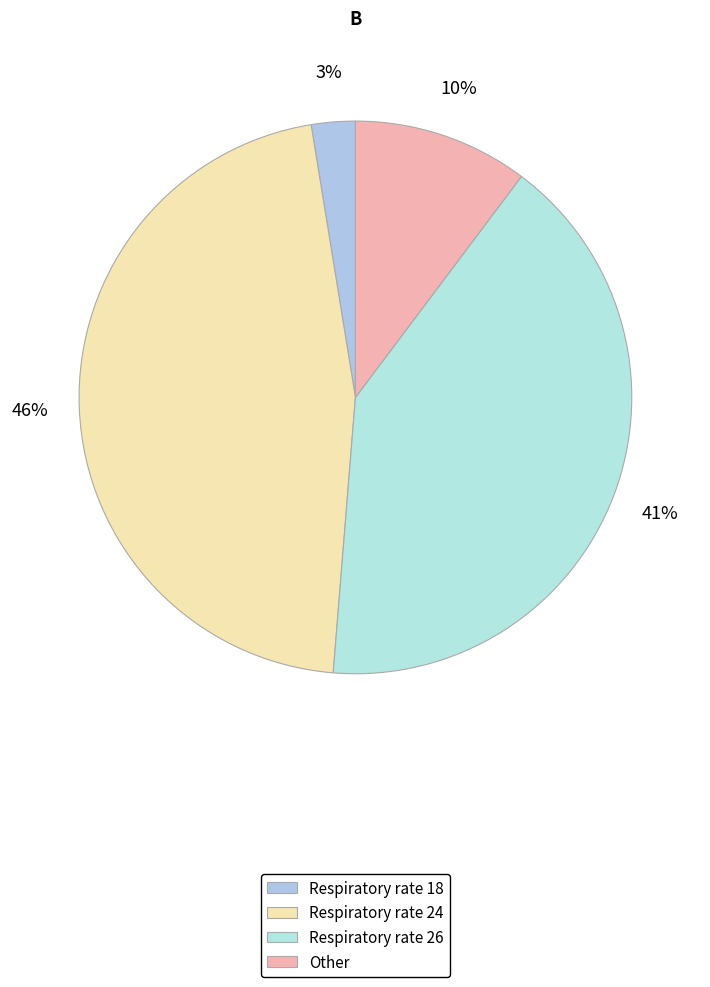

Count the number of slices in the pie.

4